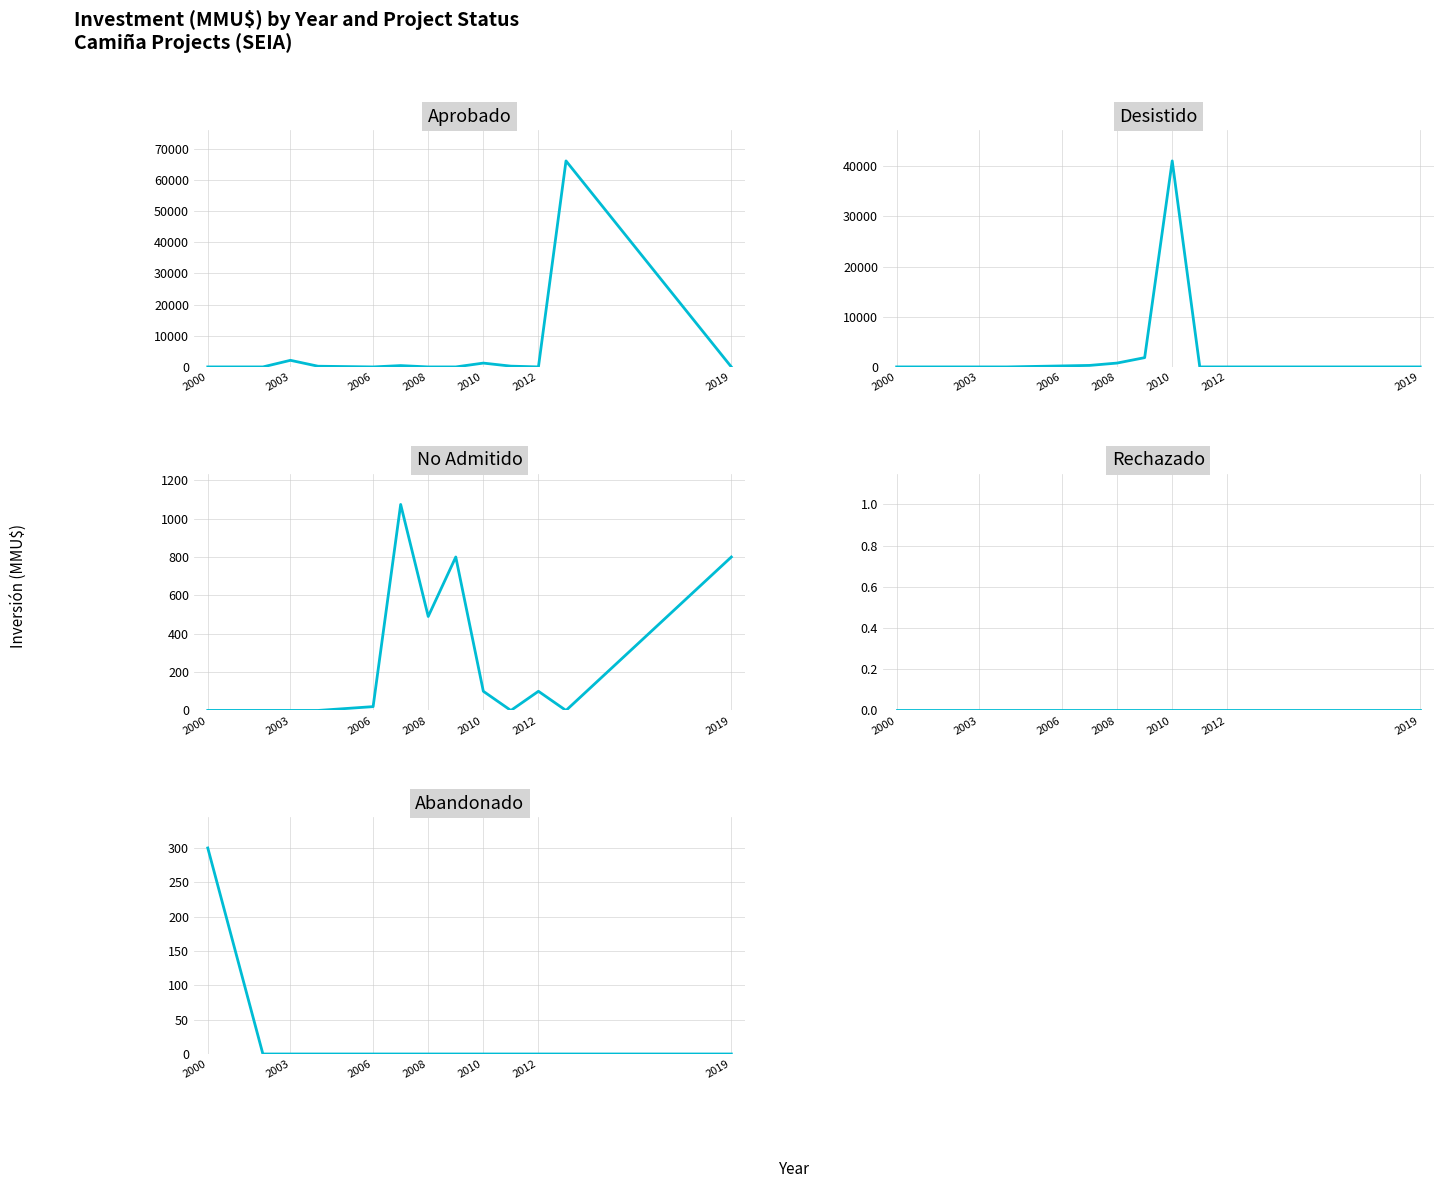

What is the greatest value displayed?

66052